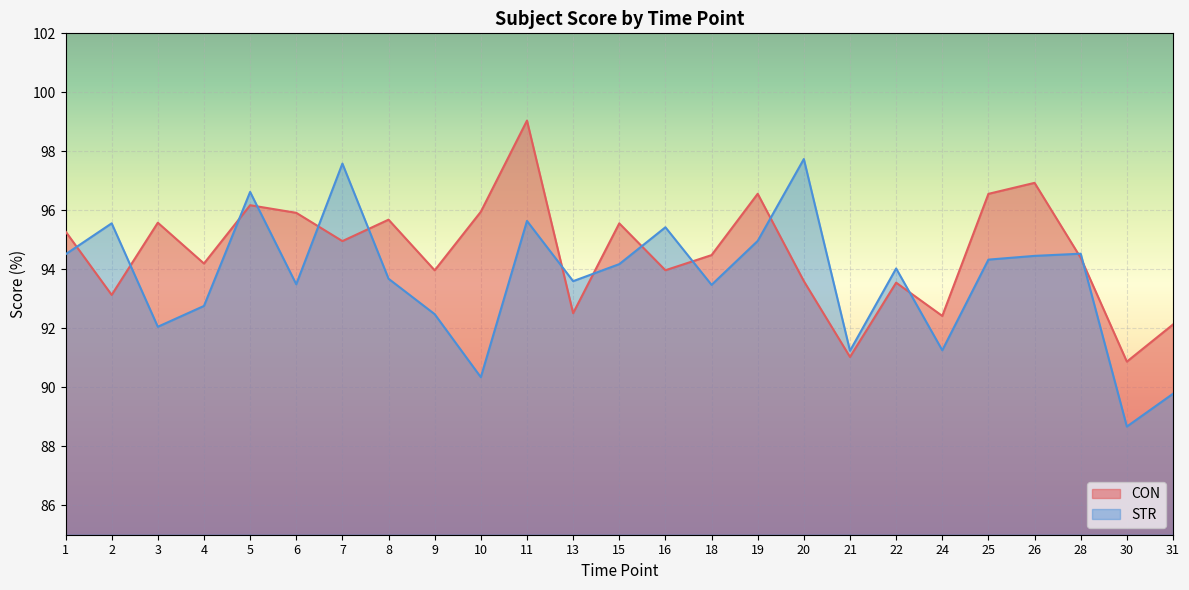

In CON, how many points are lower than both neighbors (excluding endpoints)?

9